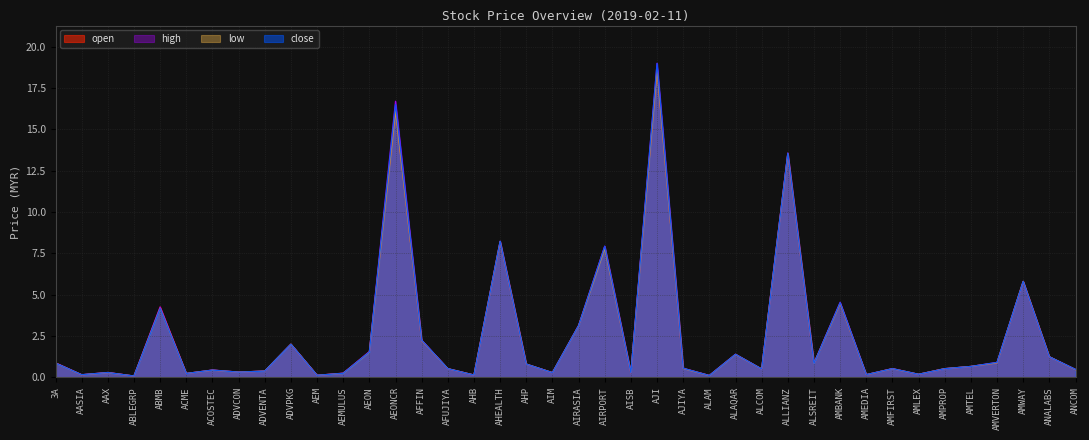

What are all the series names shown in the legend?

open, high, low, close